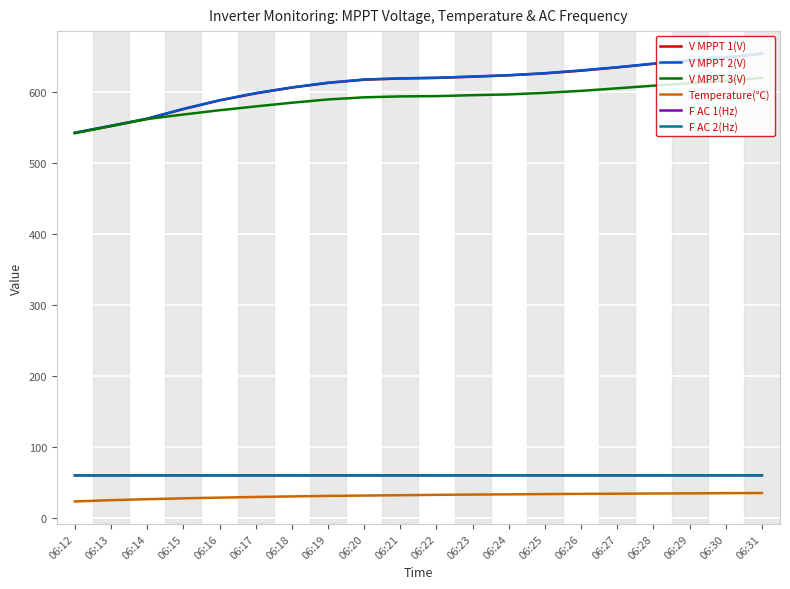

True or false: F AC 1(Hz) and V MPPT 3(V) intersect in this chart.

False